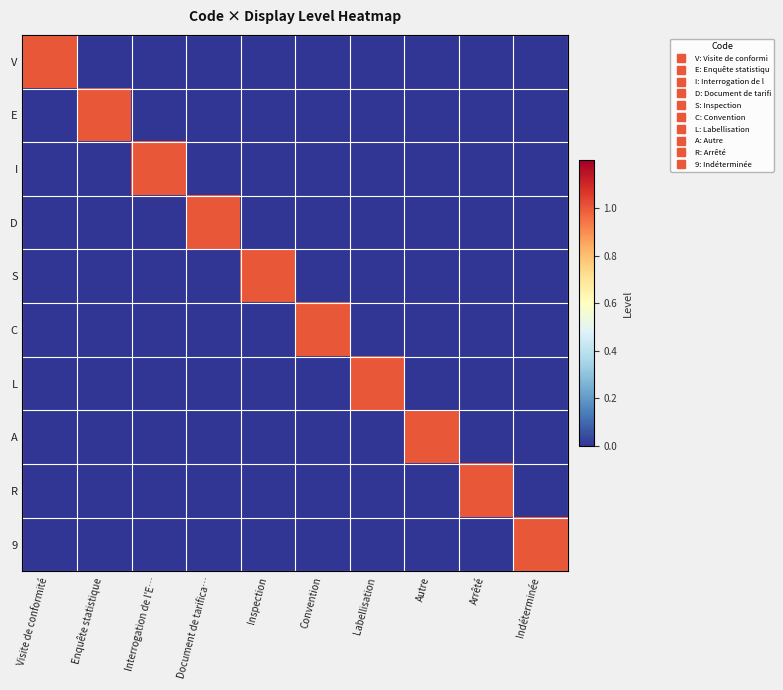

Reading left to right, list all the values displayed in this chart.

V: Visite de conformité=1	Enquête statistique=0	Interrogation de l'E…=0	Document de tarifica…=0	Inspection=0	Convention=0	Labellisation=0	Autre=0	Arrêté=0	Indéterminée=0
E: Visite de conformité=0	Enquête statistique=1	Interrogation de l'E…=0	Document de tarifica…=0	Inspection=0	Convention=0	Labellisation=0	Autre=0	Arrêté=0	Indéterminée=0
I: Visite de conformité=0	Enquête statistique=0	Interrogation de l'E…=1	Document de tarifica…=0	Inspection=0	Convention=0	Labellisation=0	Autre=0	Arrêté=0	Indéterminée=0
D: Visite de conformité=0	Enquête statistique=0	Interrogation de l'E…=0	Document de tarifica…=1	Inspection=0	Convention=0	Labellisation=0	Autre=0	Arrêté=0	Indéterminée=0
S: Visite de conformité=0	Enquête statistique=0	Interrogation de l'E…=0	Document de tarifica…=0	Inspection=1	Convention=0	Labellisation=0	Autre=0	Arrêté=0	Indéterminée=0
C: Visite de conformité=0	Enquête statistique=0	Interrogation de l'E…=0	Document de tarifica…=0	Inspection=0	Convention=1	Labellisation=0	Autre=0	Arrêté=0	Indéterminée=0
L: Visite de conformité=0	Enquête statistique=0	Interrogation de l'E…=0	Document de tarifica…=0	Inspection=0	Convention=0	Labellisation=1	Autre=0	Arrêté=0	Indéterminée=0
A: Visite de conformité=0	Enquête statistique=0	Interrogation de l'E…=0	Document de tarifica…=0	Inspection=0	Convention=0	Labellisation=0	Autre=1	Arrêté=0	Indéterminée=0
R: Visite de conformité=0	Enquête statistique=0	Interrogation de l'E…=0	Document de tarifica…=0	Inspection=0	Convention=0	Labellisation=0	Autre=0	Arrêté=1	Indéterminée=0
9: Visite de conformité=0	Enquête statistique=0	Interrogation de l'E…=0	Document de tarifica…=0	Inspection=0	Convention=0	Labellisation=0	Autre=0	Arrêté=0	Indéterminée=1